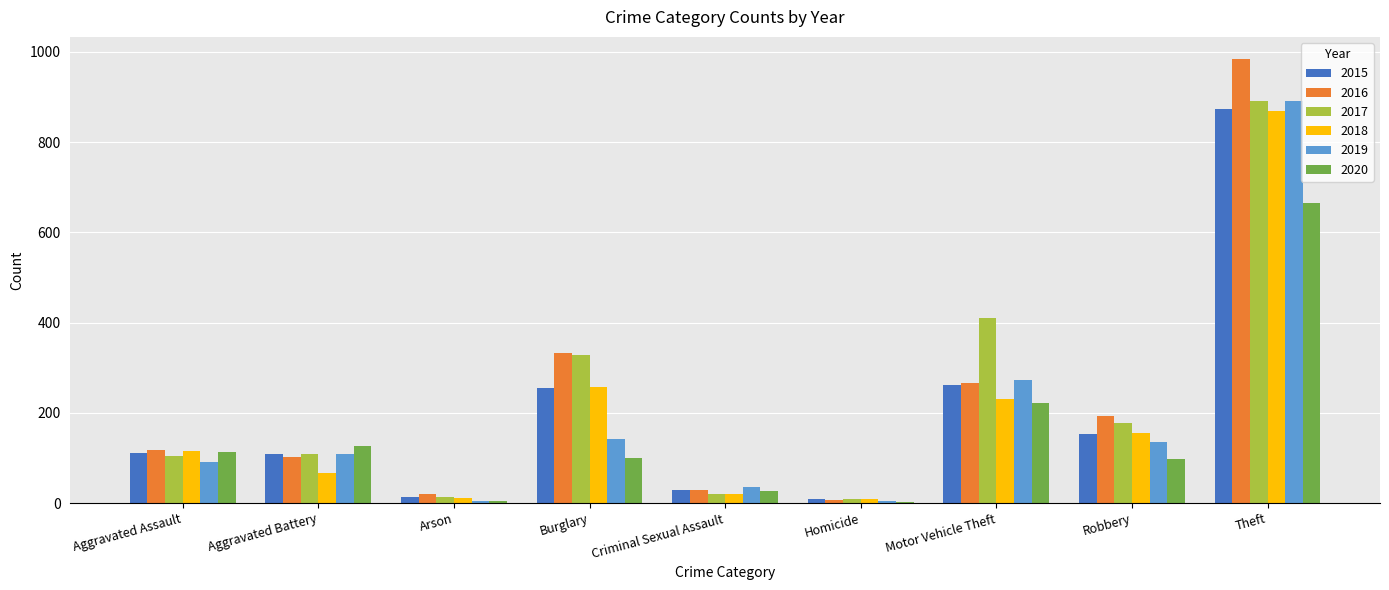

At which category is the sum across all series the highest?

Theft